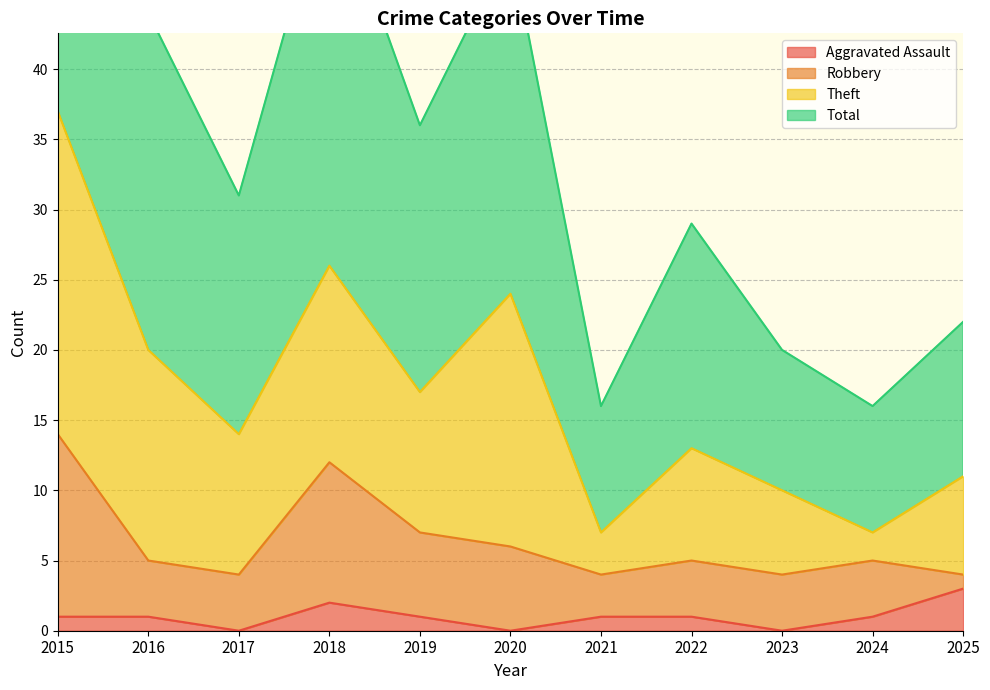

Is it true that Aggravated Assault equals 1 at 2024?

True